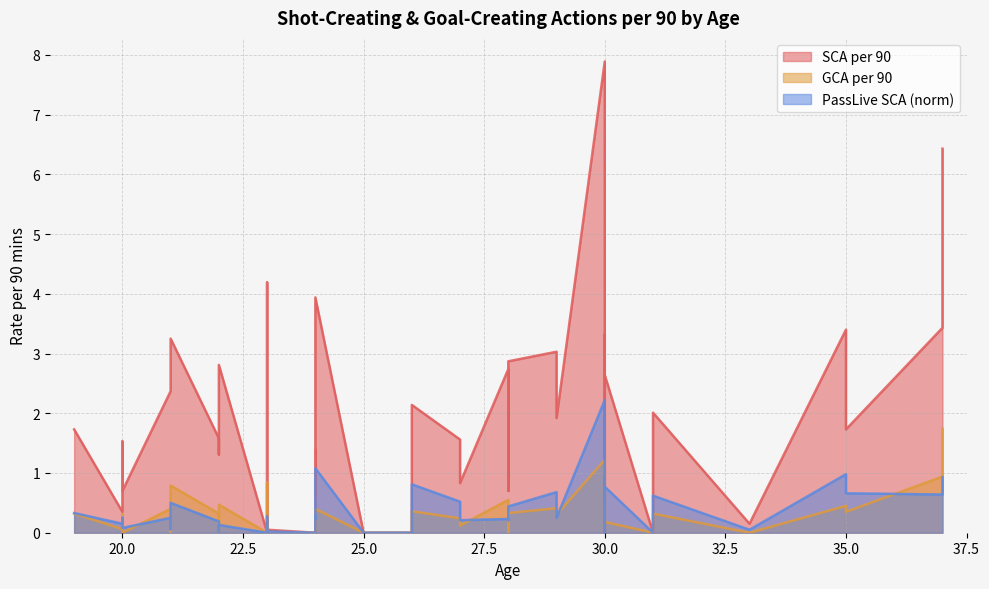

Which series changed the most between 26 and 24?

SCA_SCA90